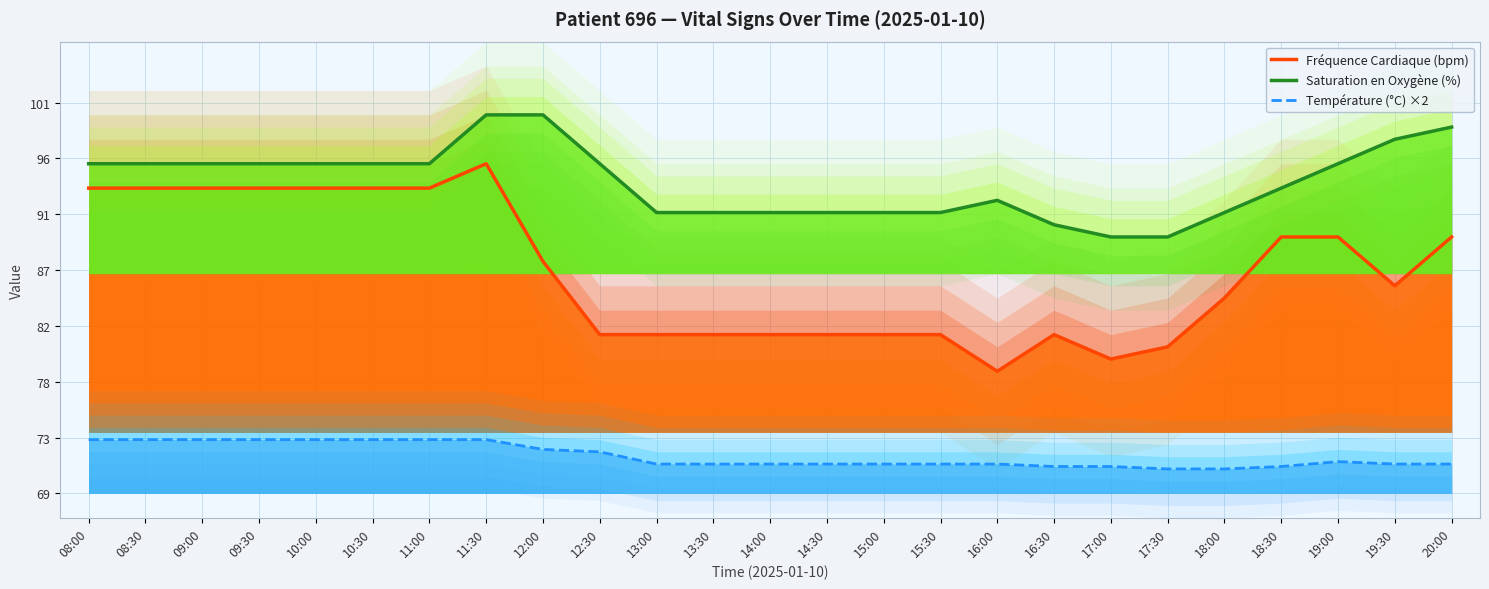

What is the average value of the Fréquence Cardiaque (bpm) series?

87.2